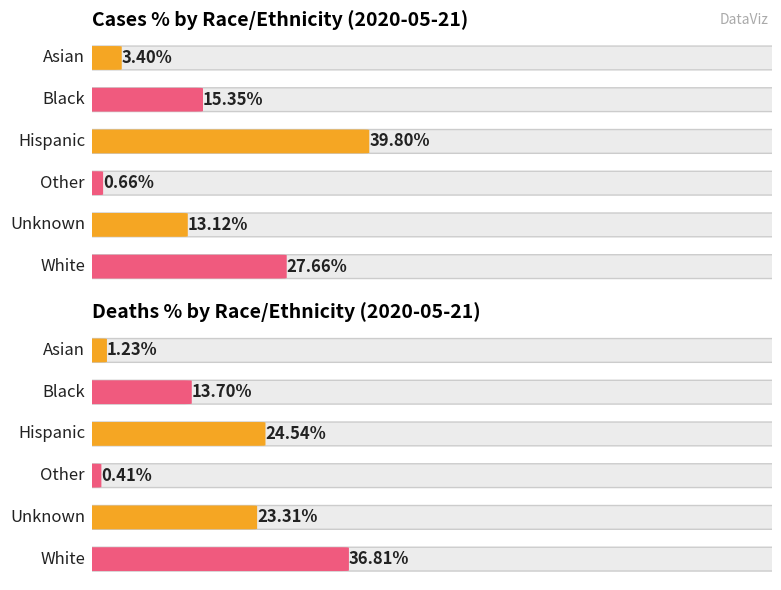

At which label is Deaths_PCT closest to 0?

Other